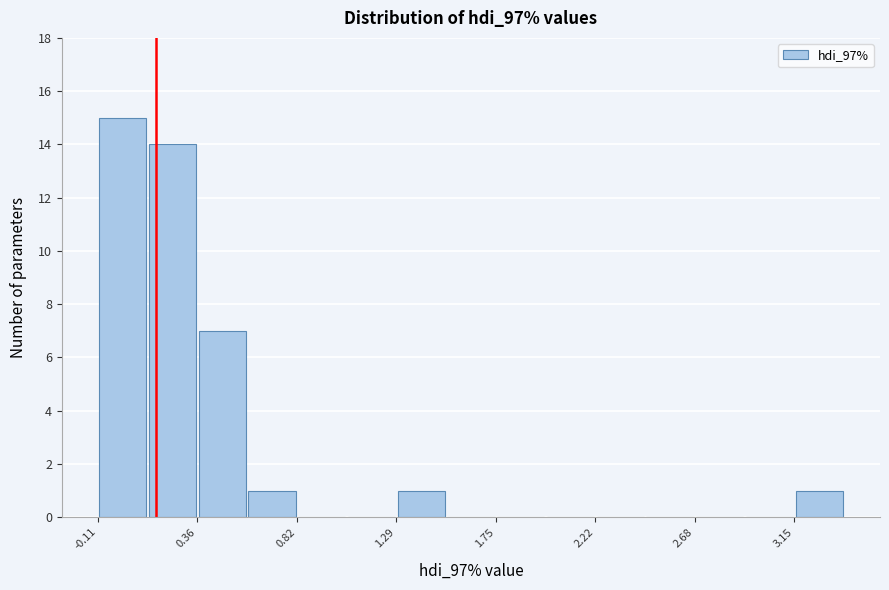

What is the height of the bar covering 1.30 to 1.50 on the x-axis? Neither the bar edges nor the heights are printed on the chart, so give them approximately, as read against the axes.

1